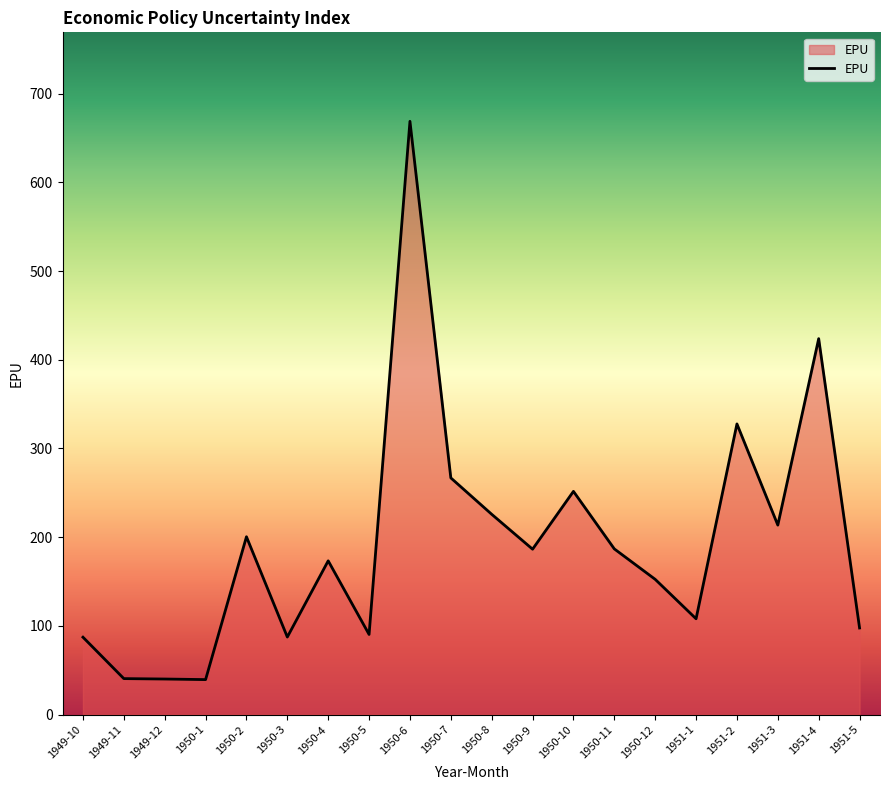

How many categories are shown in the chart?

20